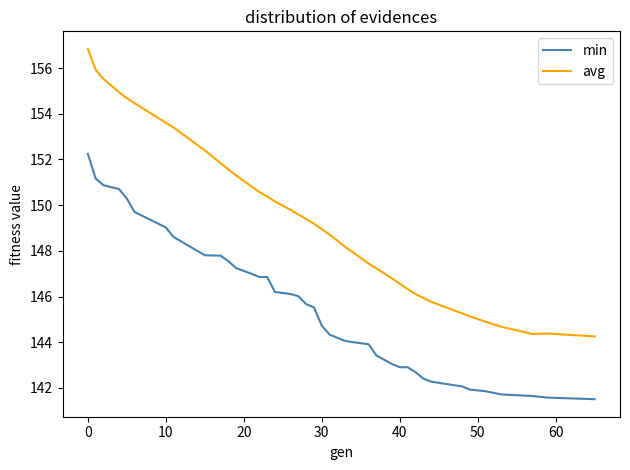

Which series has the largest range (max minus min)?

avg